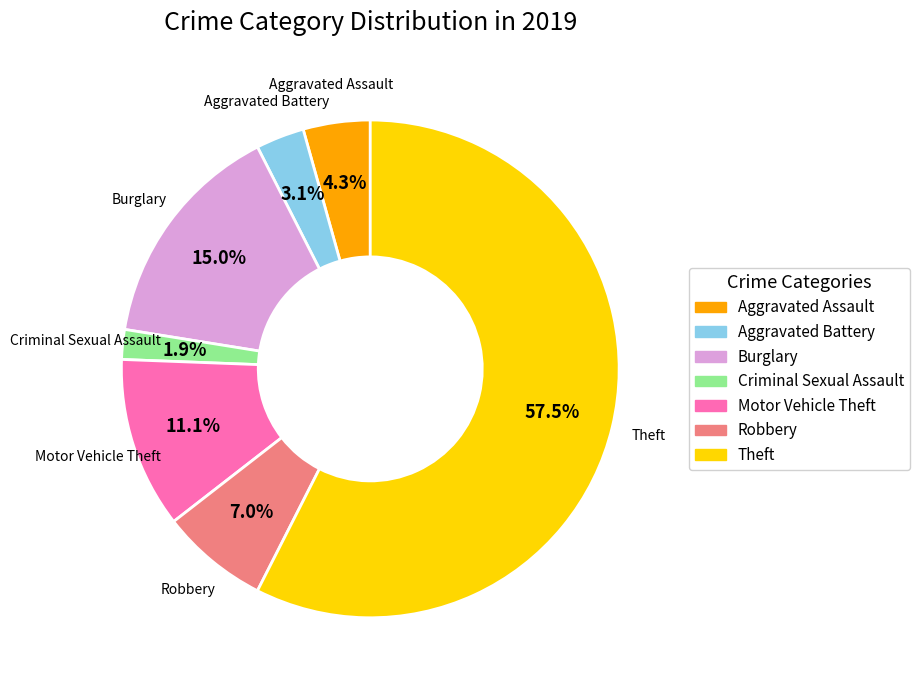

To the nearest percent, what portion does Aggravated Battery represent?

3%